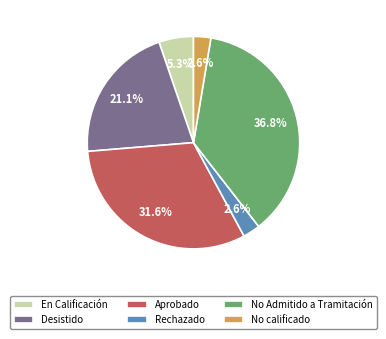

What is the ratio of the value at Desistido to the value at En Calificación?

4.0